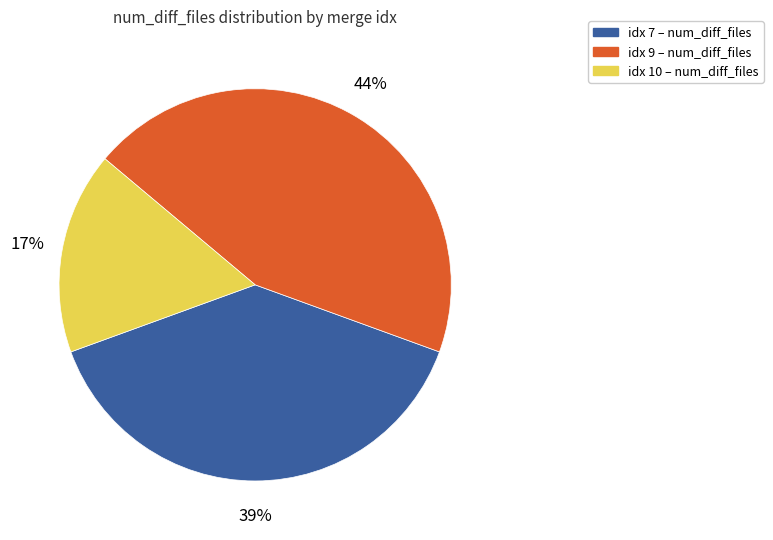

Is there a majority slice in this chart?

No